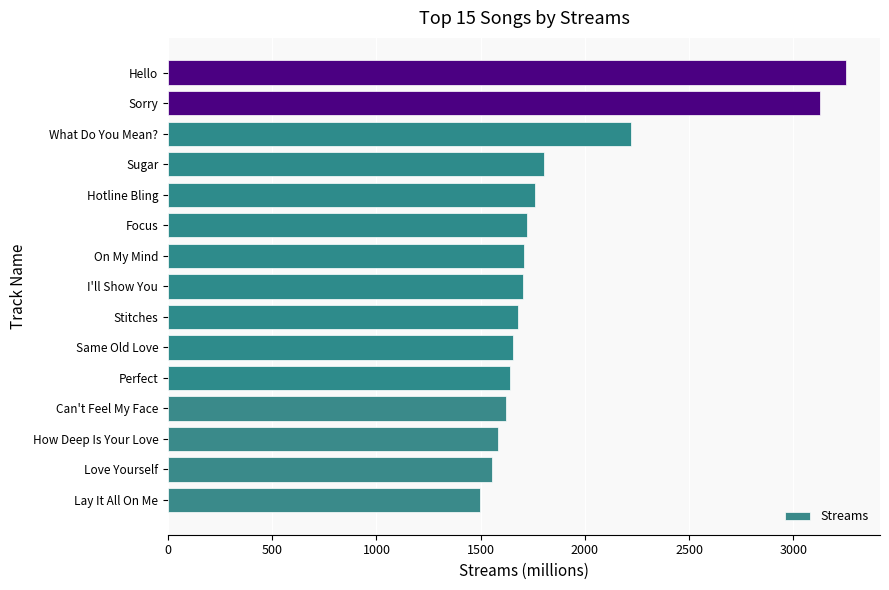

How many distinct data groups are displayed?

1